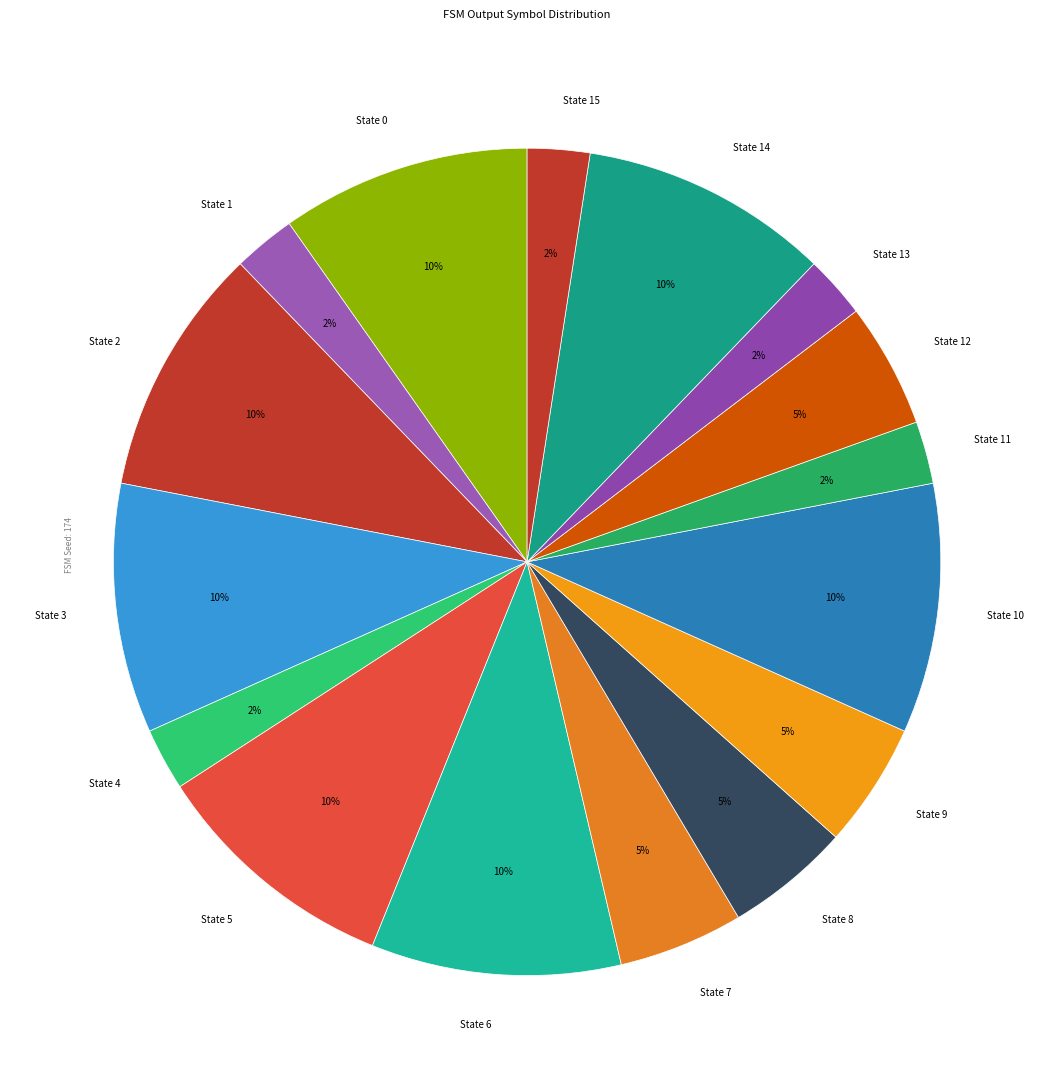

How many segments does this pie chart have?

16